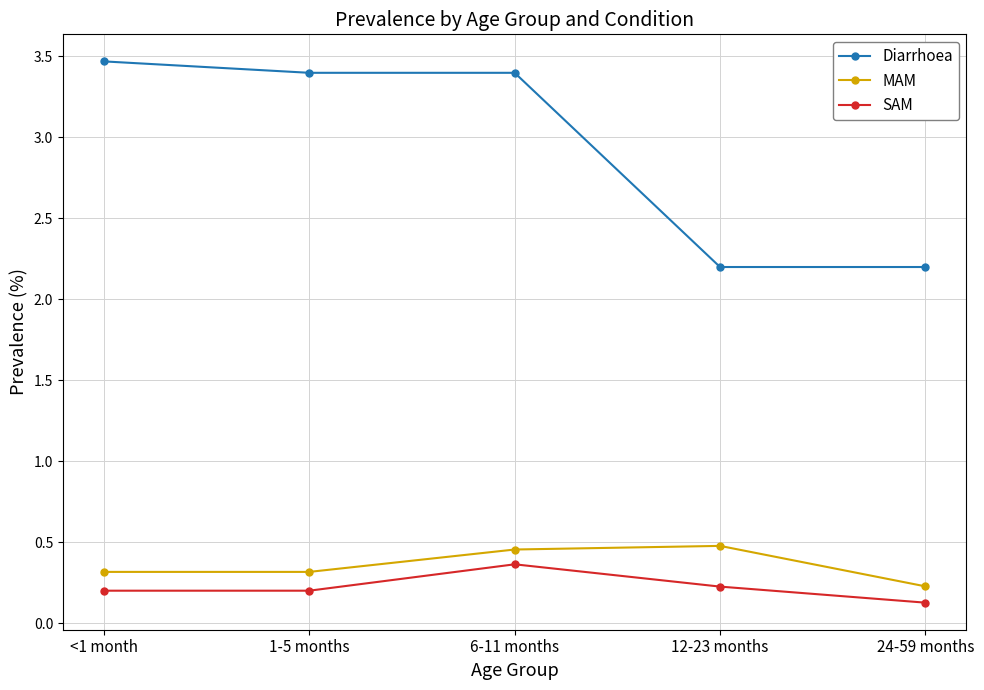

What are all the series names shown in the legend?

Diarrhoea, MAM, SAM